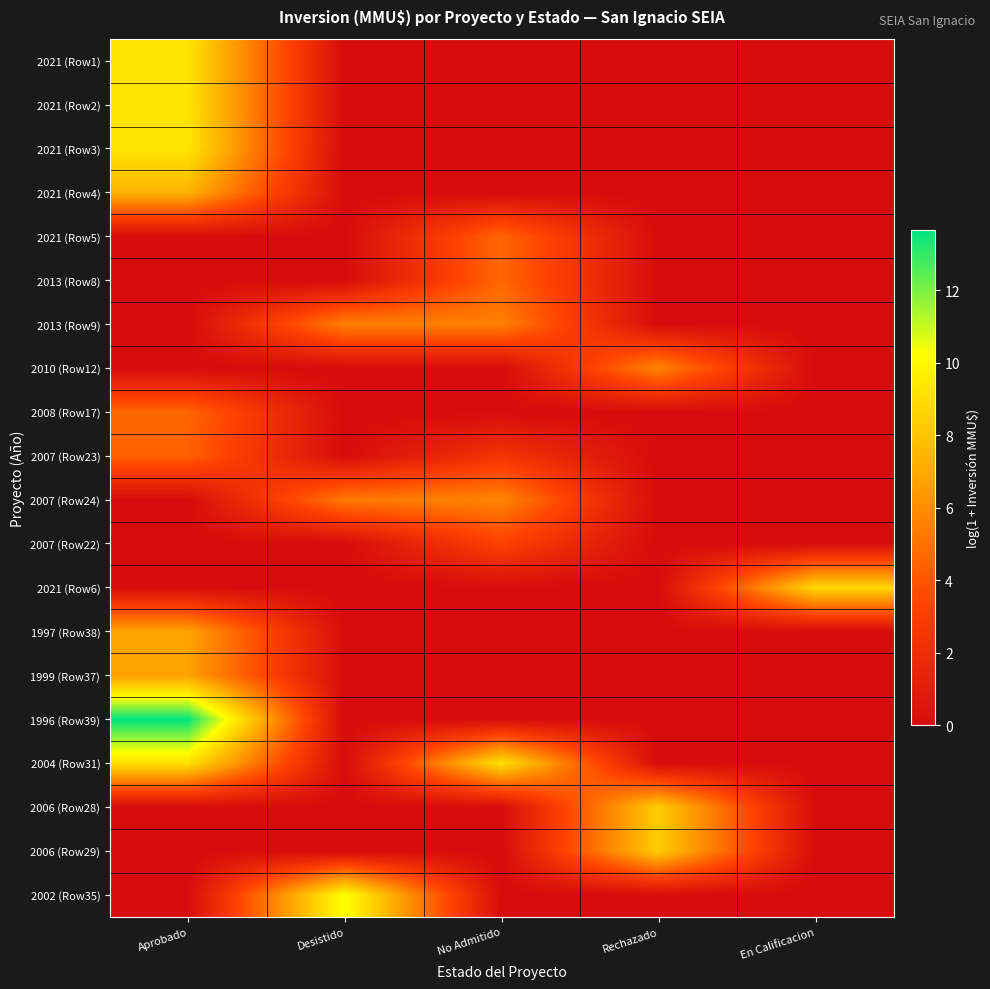

At which category does the chart reach its peak across all series?

Aprobado